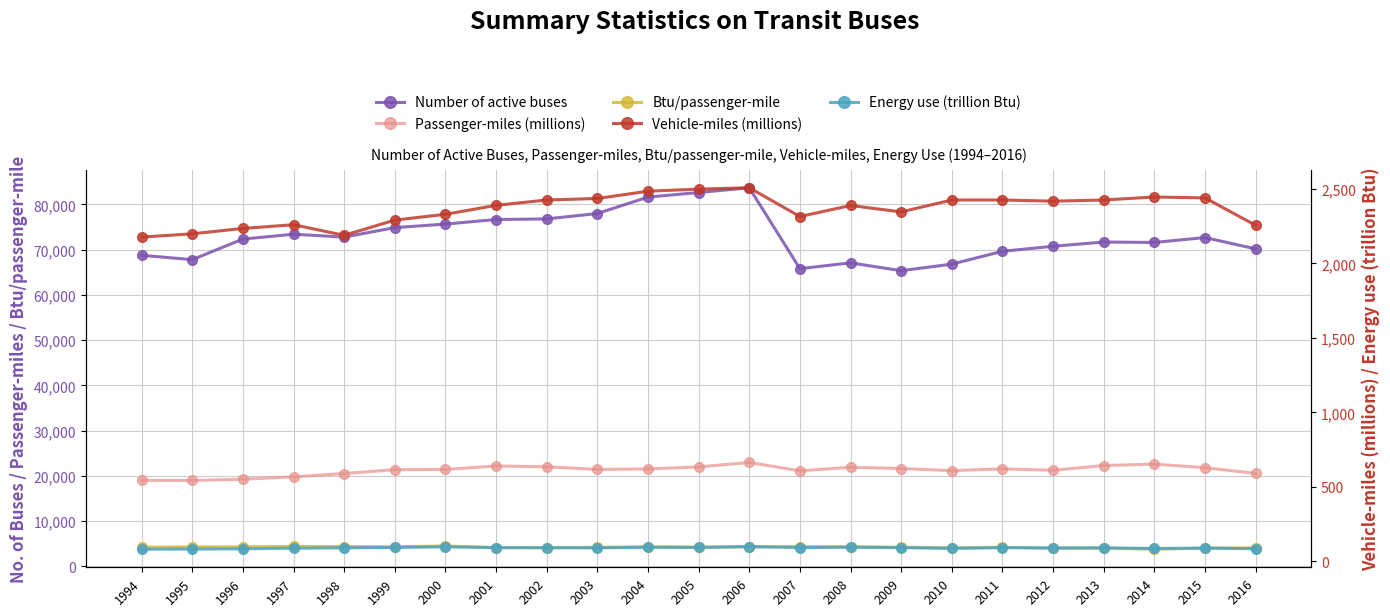

What is the approximate value of Energy use (trillion Btu) at 2002?

91.1